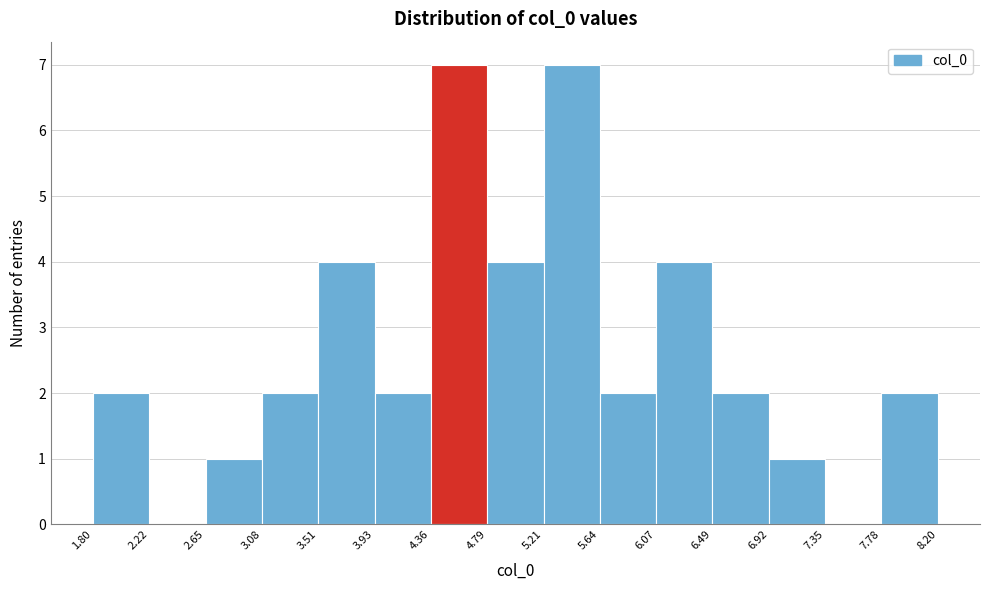

Reading left to right, list every bar in this chart as the range it spans on the x-axis followed by its height. The values are not printed on the chart, so give them approximately, as read against the axis.

1.80 to 2.22: 2
2.22 to 2.65: 0
2.65 to 3.08: 1
3.08 to 3.51: 2
3.51 to 3.93: 4
3.93 to 4.36: 2
4.36 to 4.79: 7
4.79 to 5.21: 4
5.21 to 5.64: 7
5.64 to 6.07: 2
6.07 to 6.49: 4
6.49 to 6.92: 2
6.92 to 7.35: 1
7.35 to 7.78: 0
7.78 to 8.20: 2